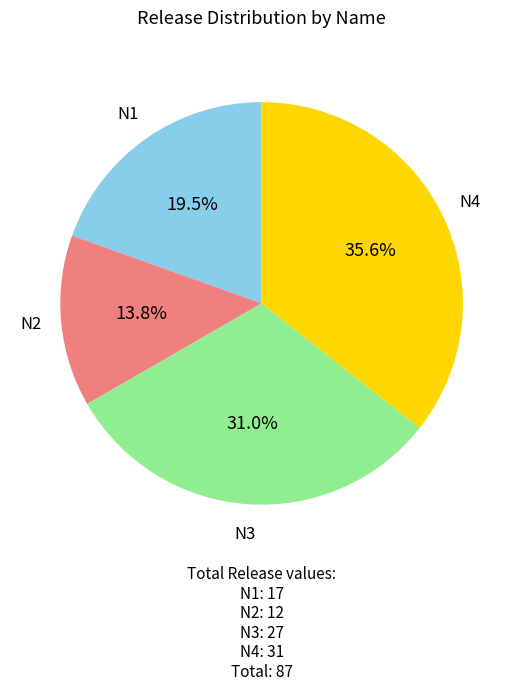

Count the number of slices in the pie.

4